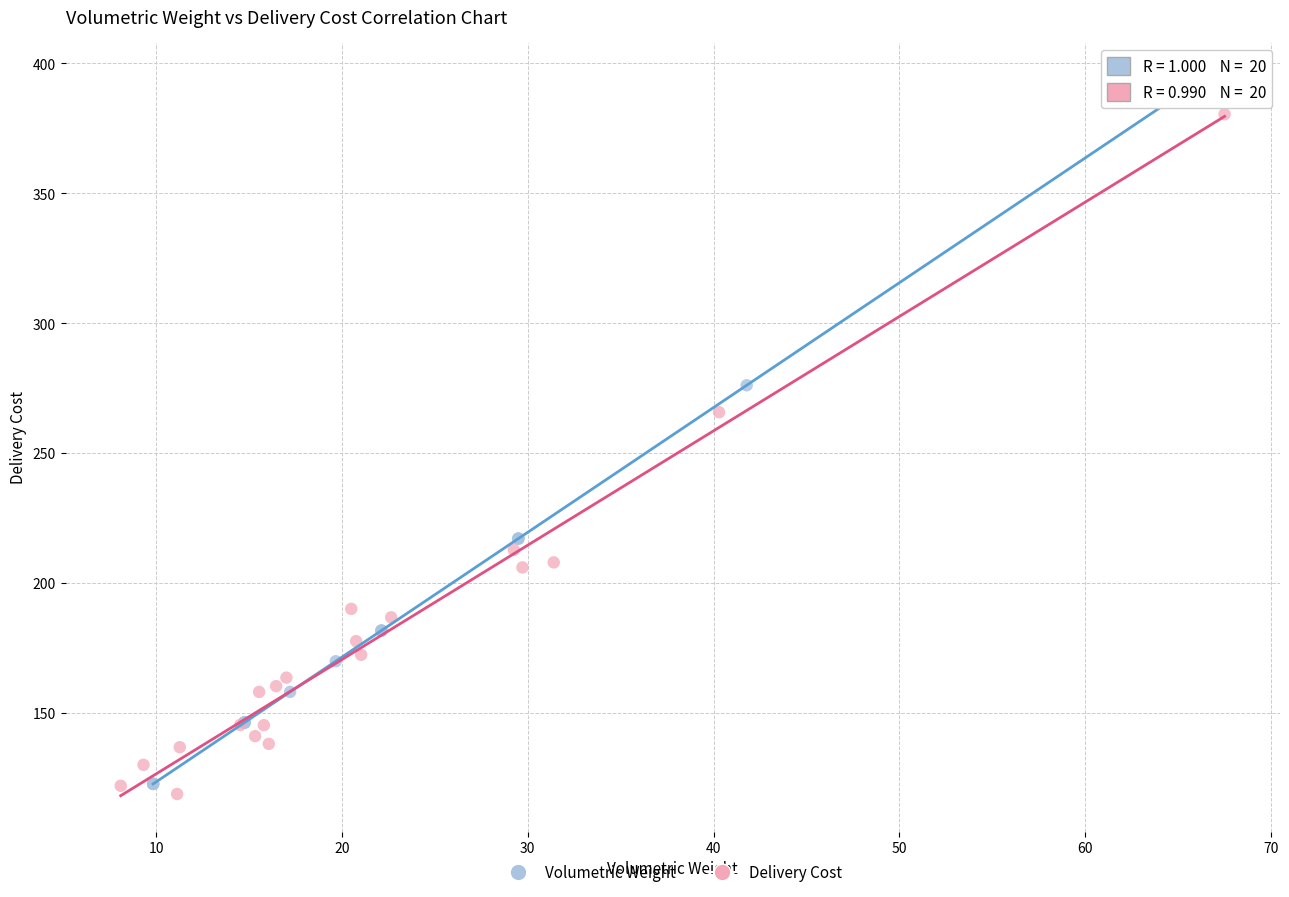

Which series reaches the maximum Y coordinate?

Volumetric Weight